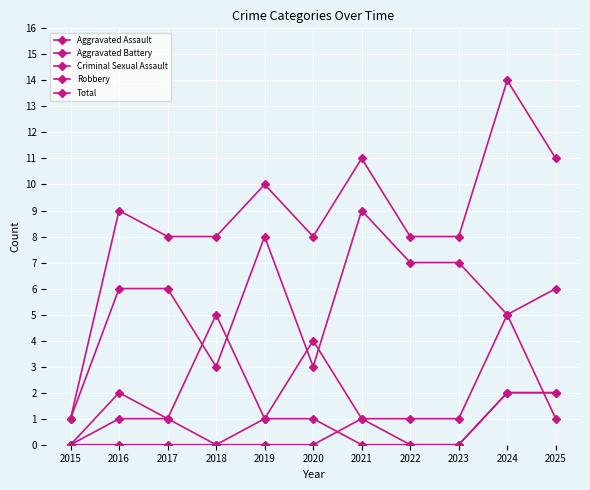

What is the total value across all series at 2016?

18